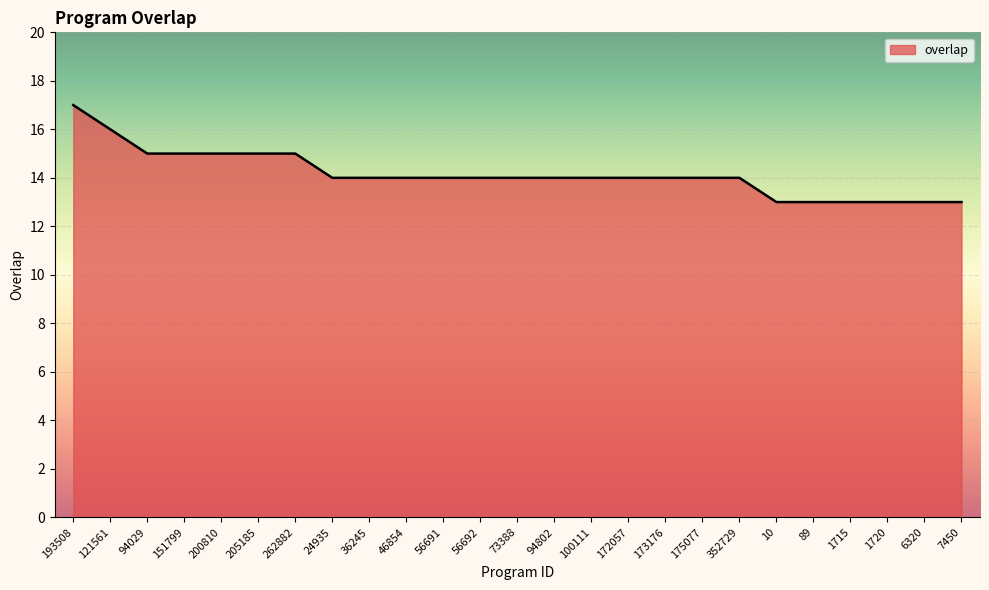

What position from the left is 1720?

23